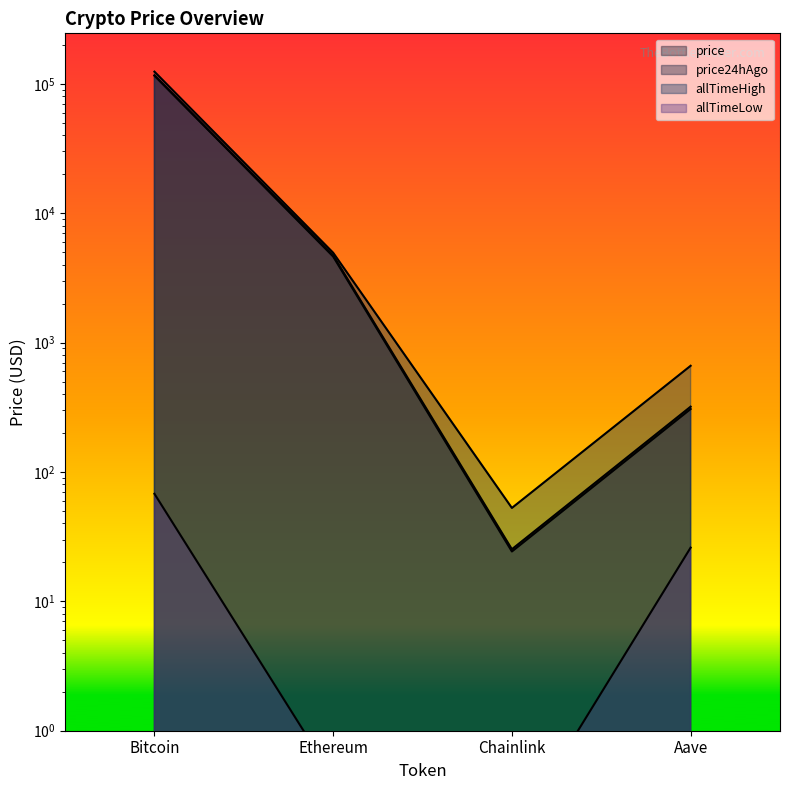

Does the chart have visible grid lines?

No